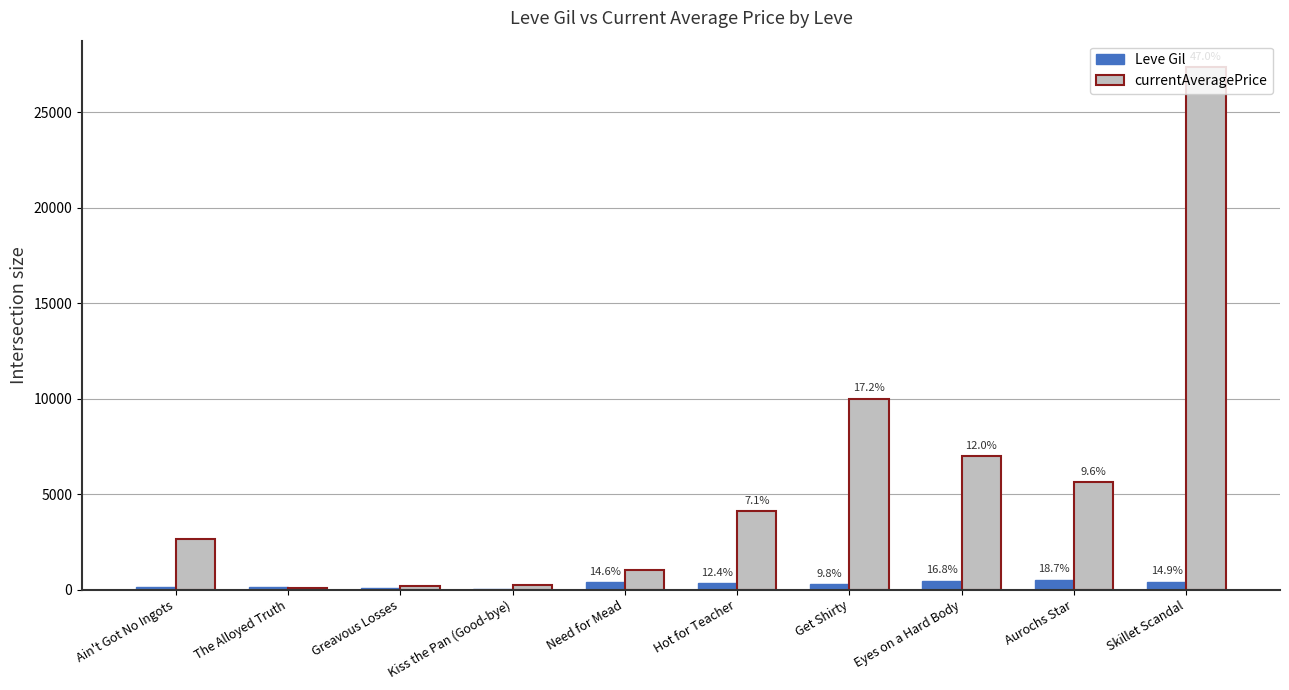

What is the total value across all series at Skillet Scandal?

27795.9